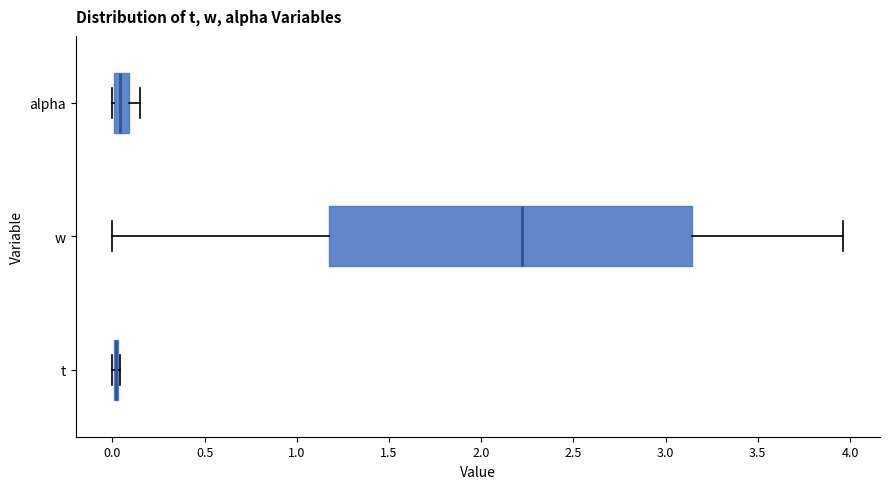

Reading bottom to top, read every box against the x-axis: the position of its median line, the range the box covers, and the ends of its whiskers. The values are not printed on the chart, so give them approximately, as read against the axis.

t: box collapsed to a line at 0.00, whiskers 0.00 to 0.05
w: median 2.20, box 1.20 to 3.15, whiskers 0.00 to 3.95
alpha: median 0.05, box 0.00 to 0.10, whiskers 0.00 to 0.15